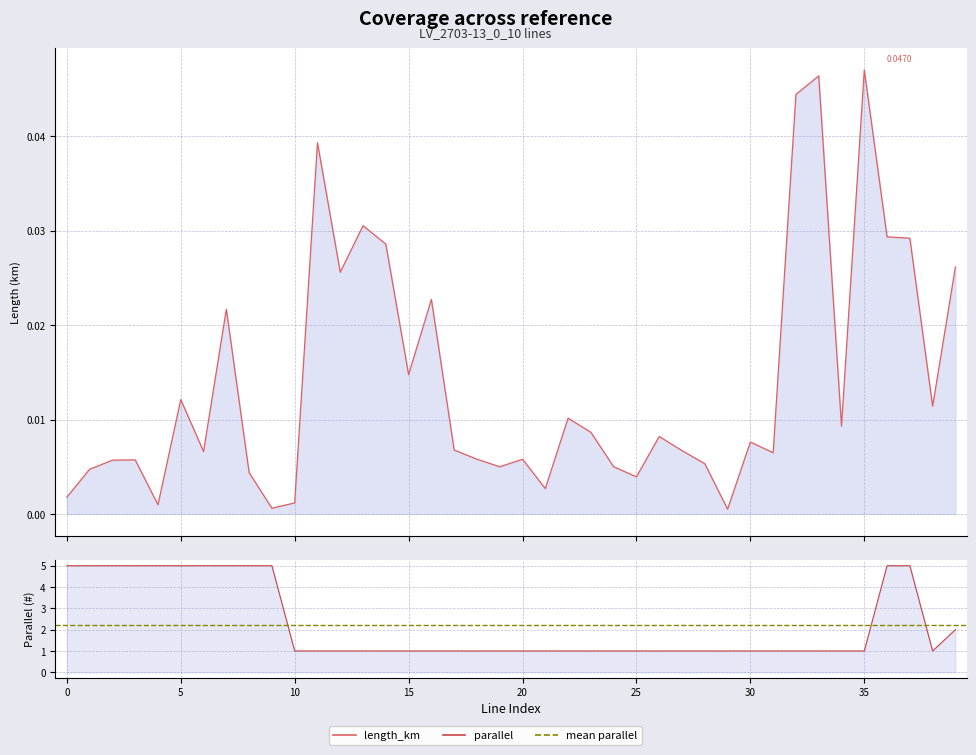

Read the parallel value at 4.

5.0